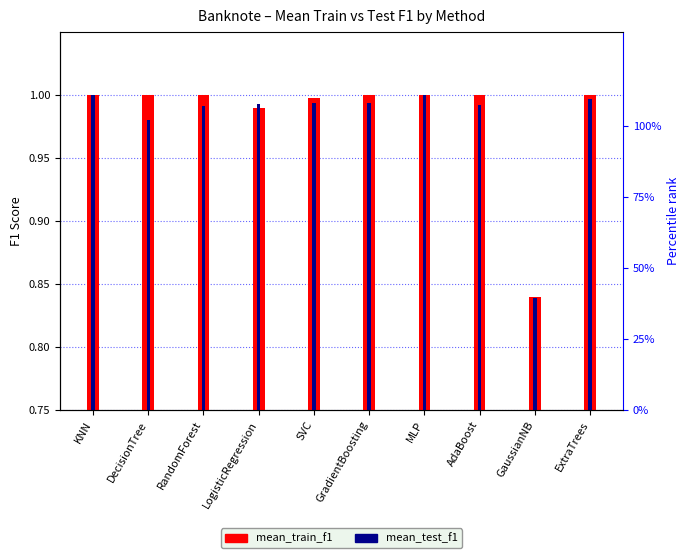

What is the sum of the mean_test_f1 values at KNN and DecisionTree?

2.0